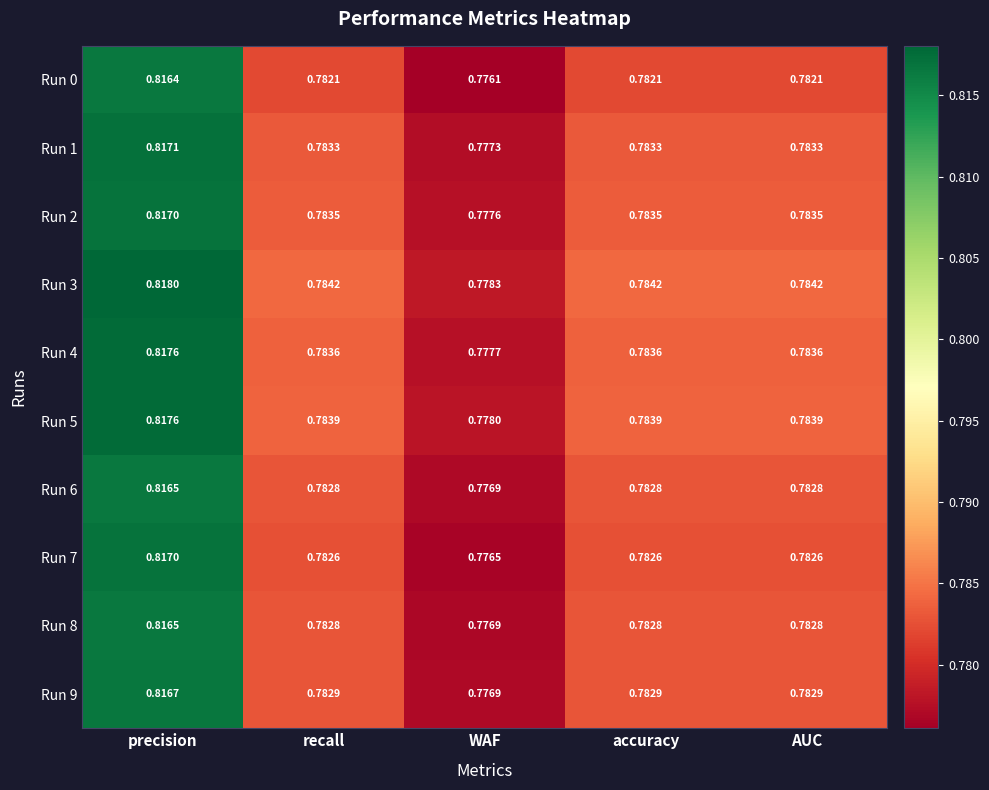

Where is Run 7 nearest to the value 0?

WAF